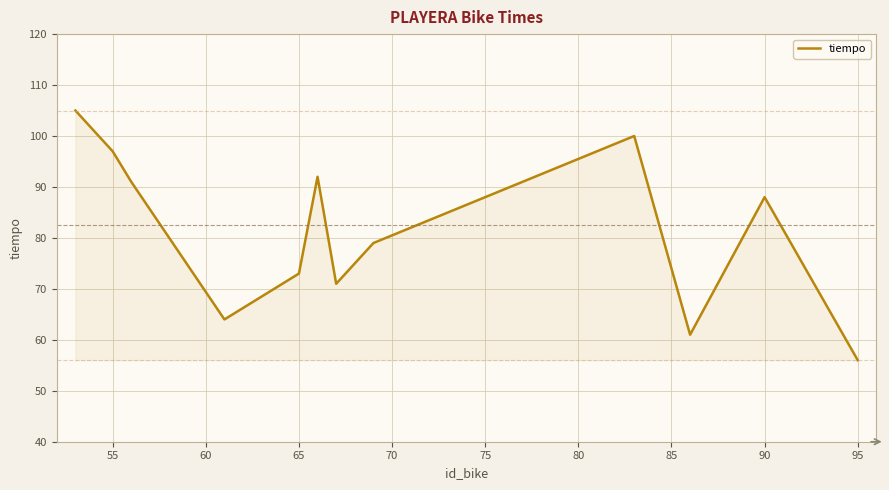

Does the chart display data point markers on the line(s)?

No